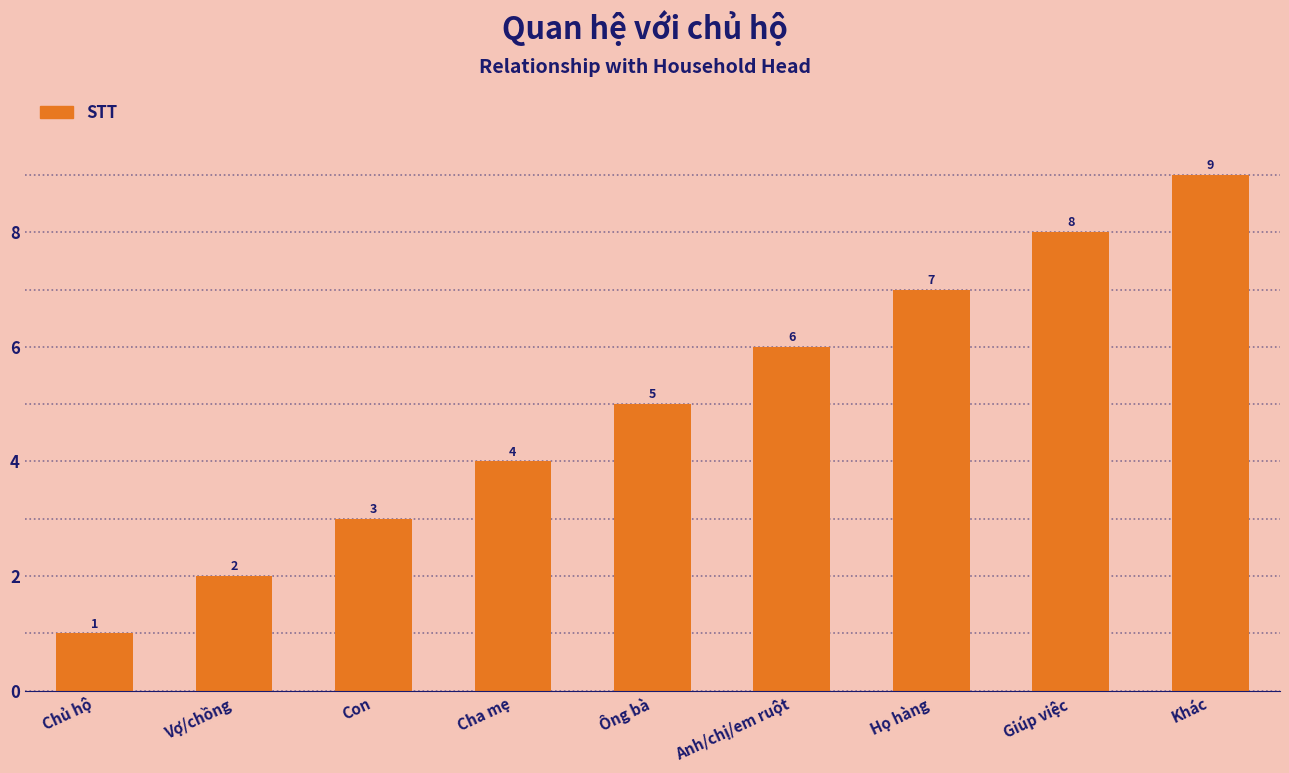

Count the values in the range 3 to 7.

5